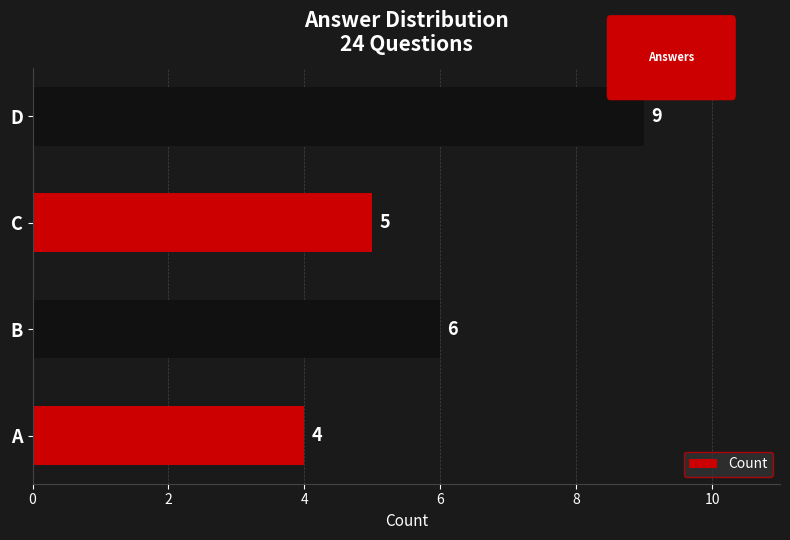

True or false: the data shows 4 at A.

True